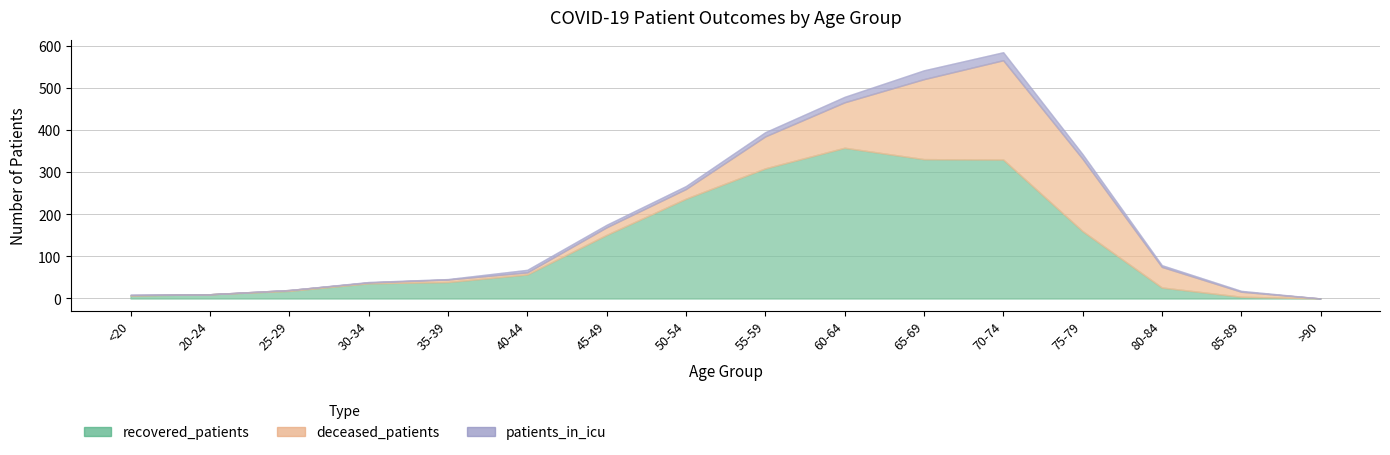

How many positive values does the deceased_patients series have?

14